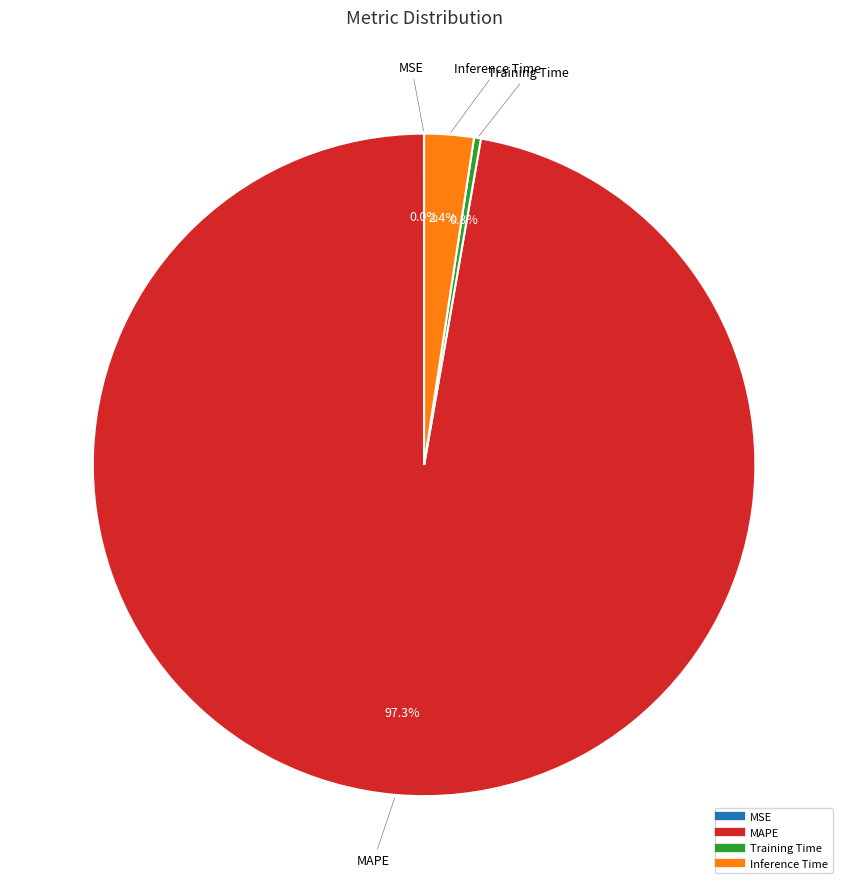

Which slice is the largest?

MAPE